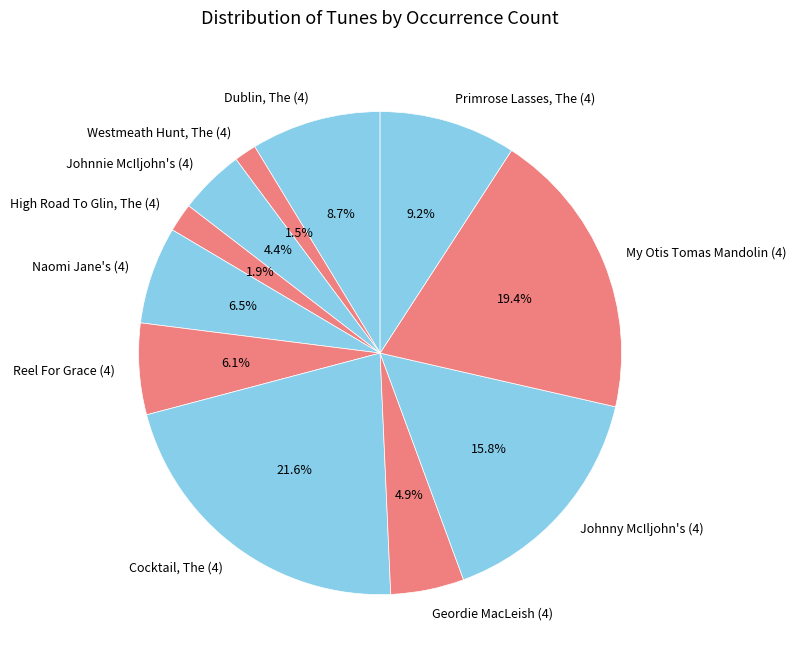

Which slice is the largest?

Cocktail, The (4)